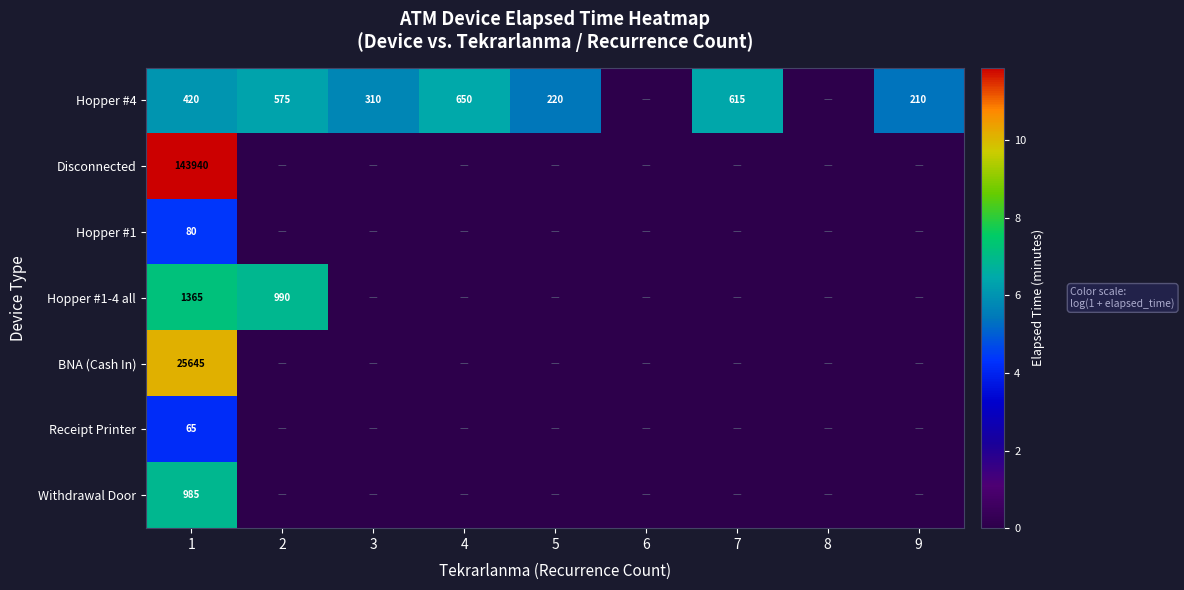

The Hopper #1 series shows 6.2 at 1. True or false?

False